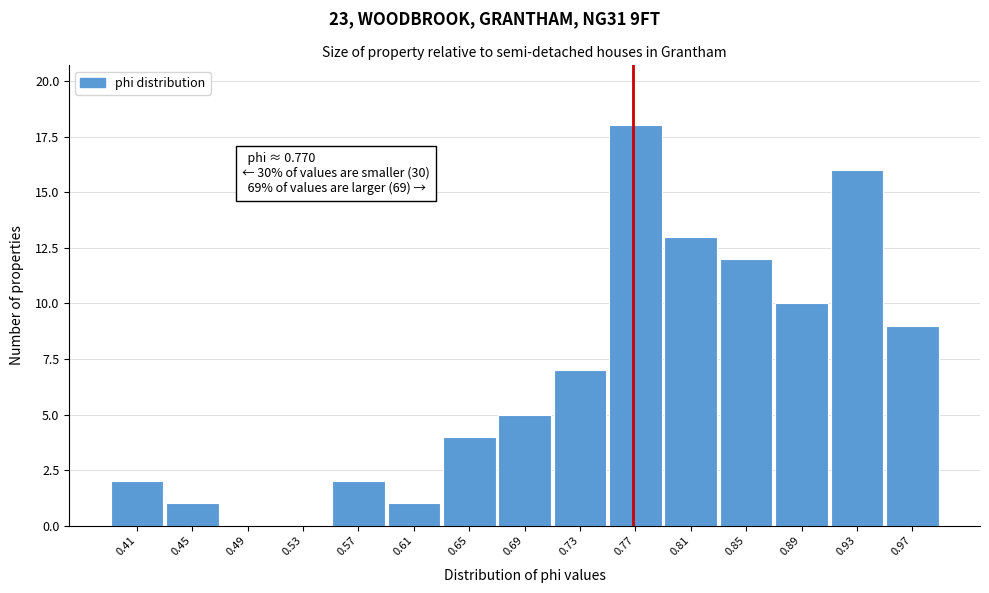

Over which range of the x-axis is the bar tallest?

0.750 to 0.790